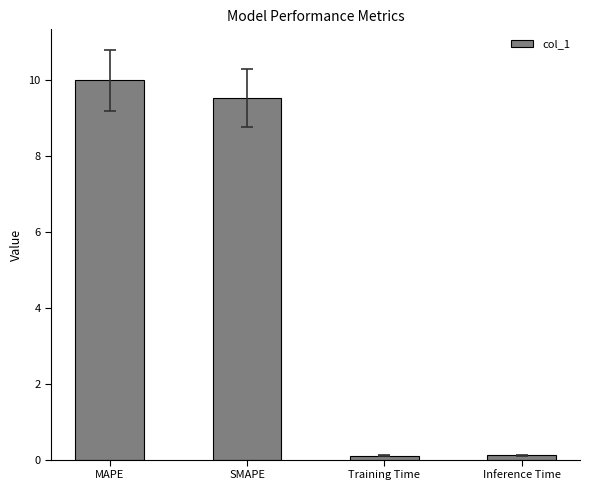

True or false: the data shows 2.5 at MAPE.

False